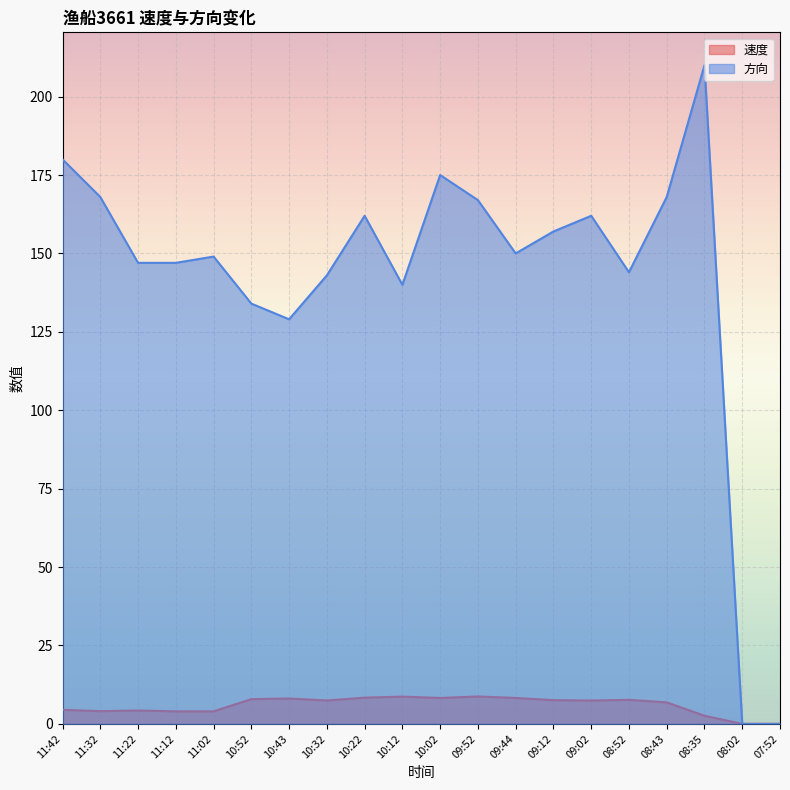

Between 10:32 and 08:43, which series saw the biggest shift?

方向